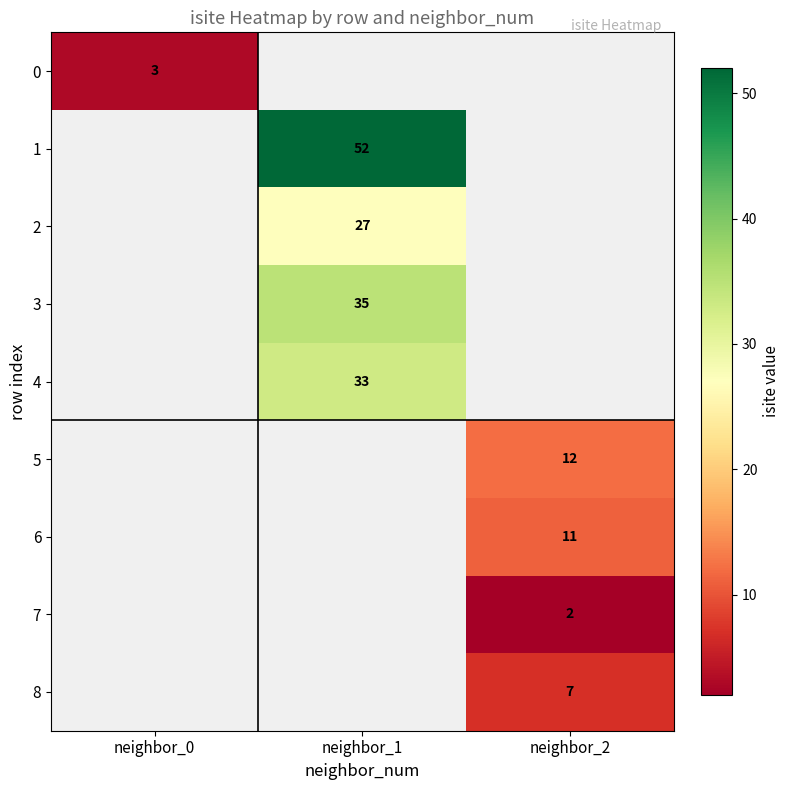

True or false: 2 has a value of 27 at neighbor_1.

True